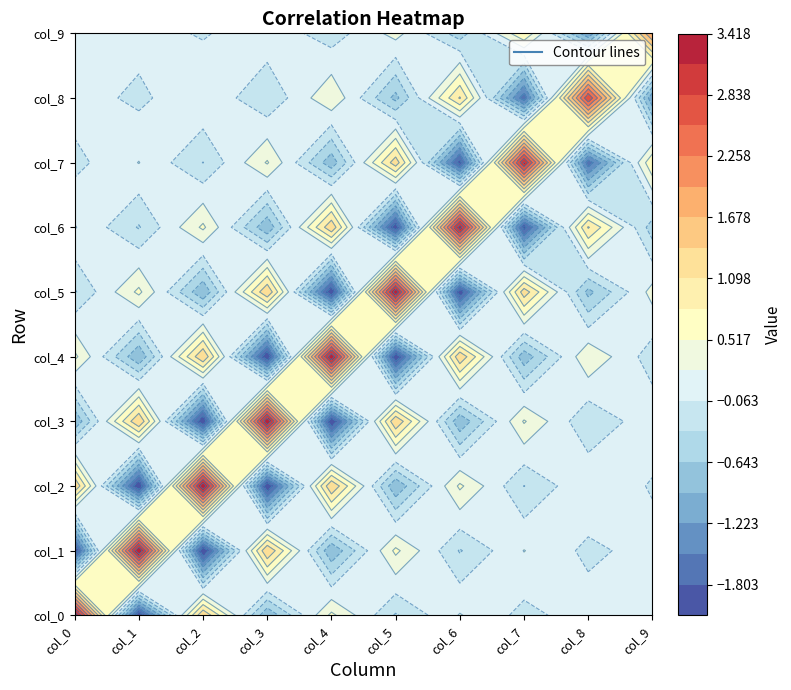

Where does the col_4 series first go above 0?

col_0